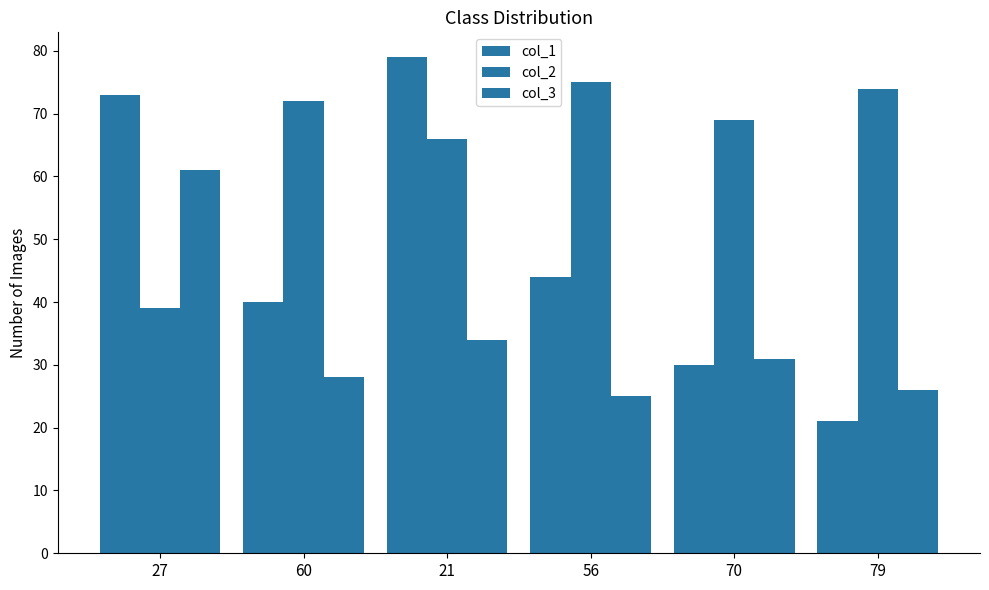

Are the bars grouped side by side (vs. stacked)?

Yes